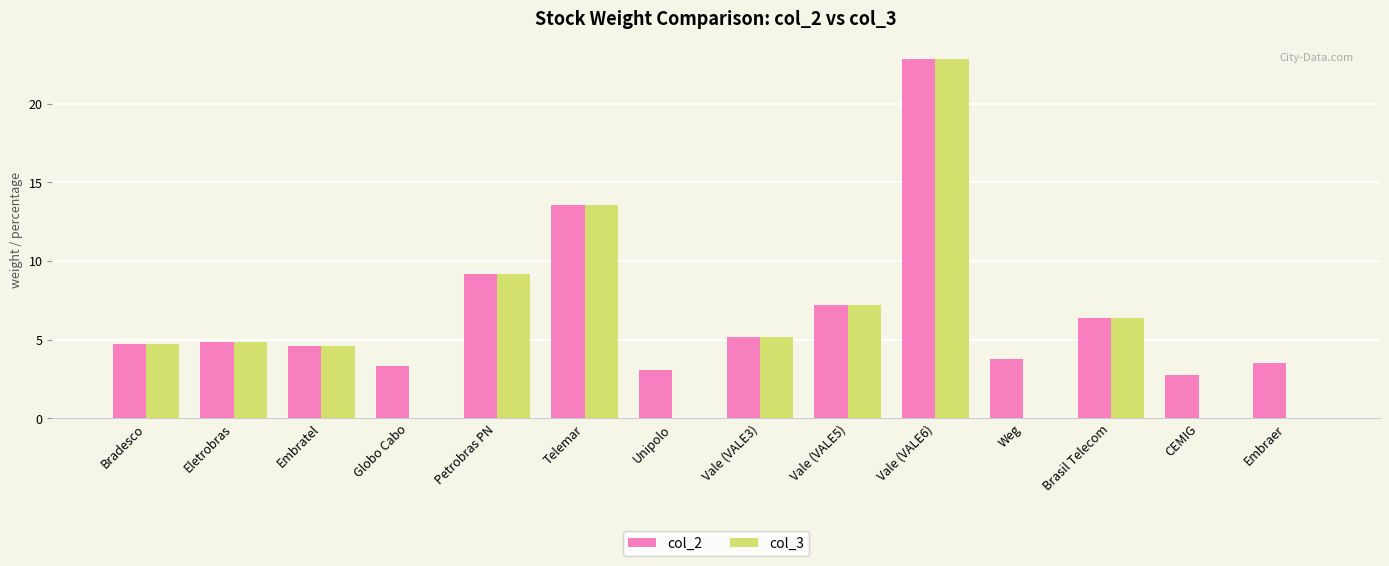

What are all the series names shown in the legend?

col_2, col_3